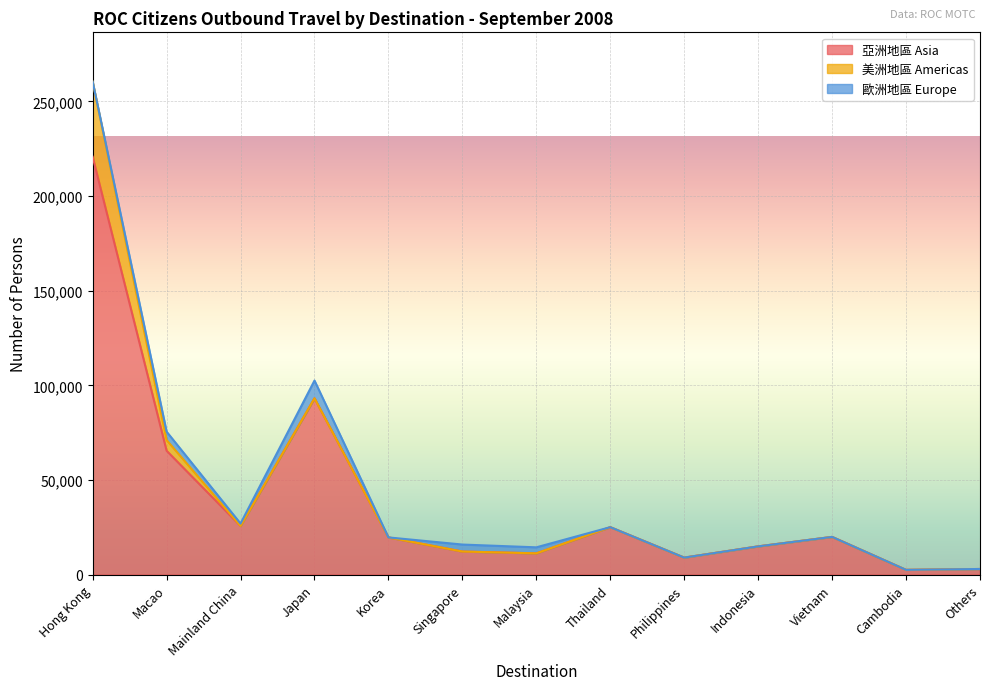

Which category has the highest value in the 美洲地區 Americas series?

Hong Kong